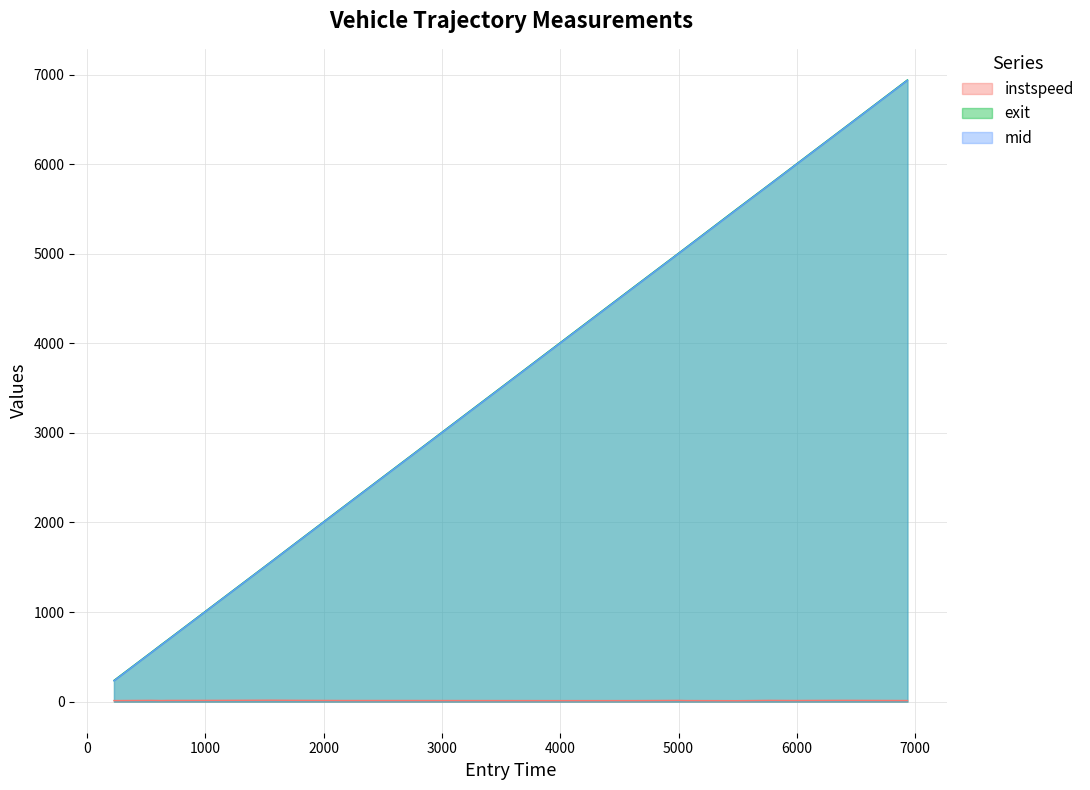

List the series in order of their peak value, highest first.

exit, mid, instspeed